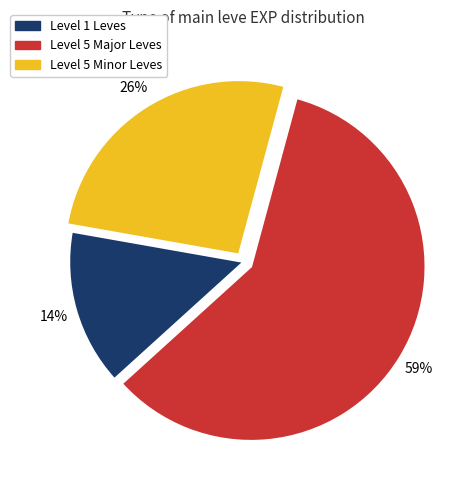

Which category has the smallest portion of the pie?

Level 1 Leves